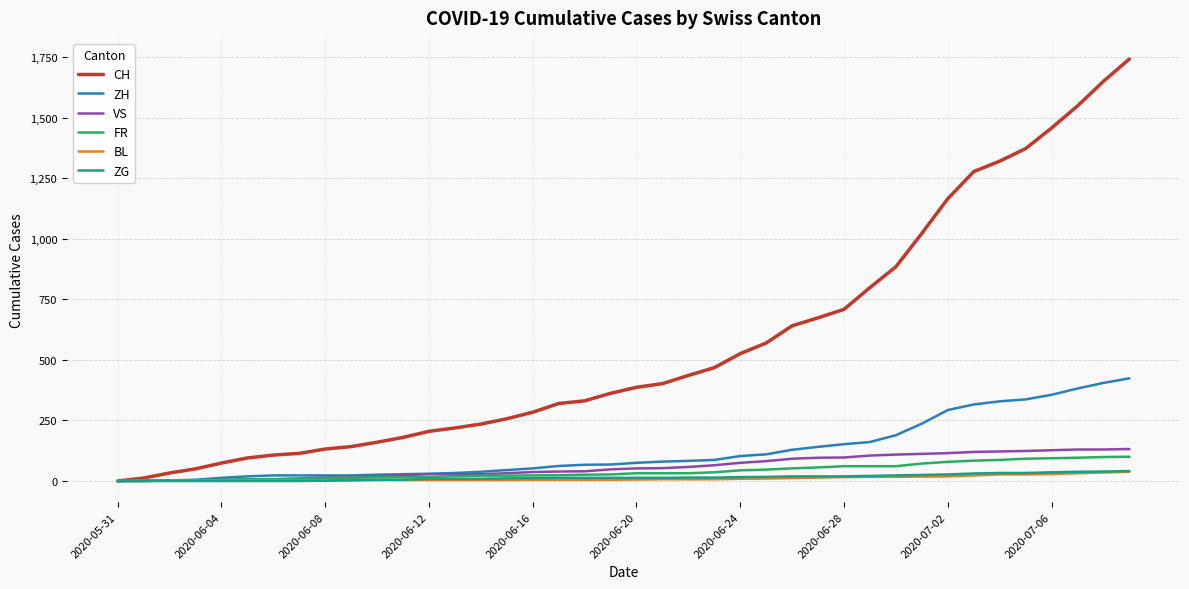

Which series has the largest total across all categories?

CH